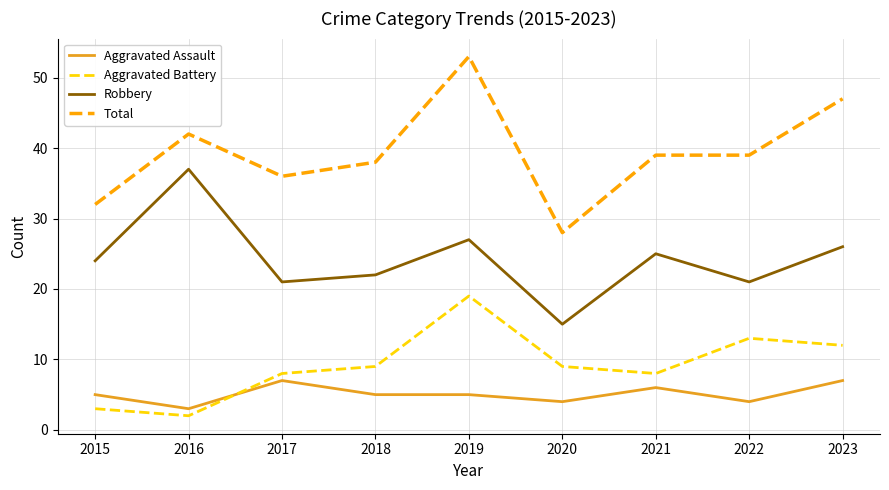

In Aggravated Battery, how many points are lower than both neighbors (excluding endpoints)?

2